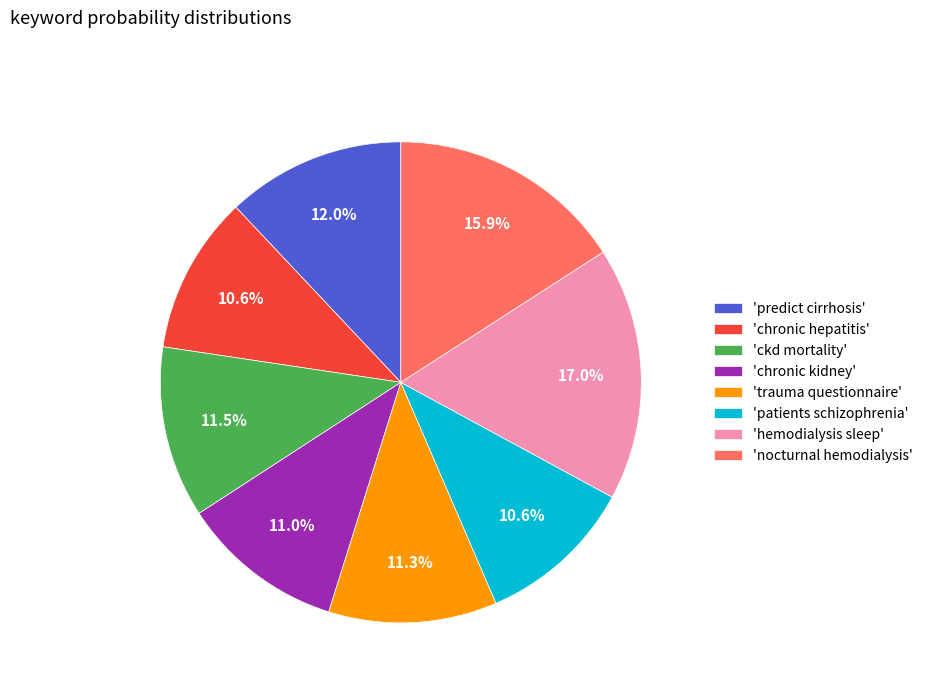

What percentage is NOT represented by 'chronic kidney'?

89.0%